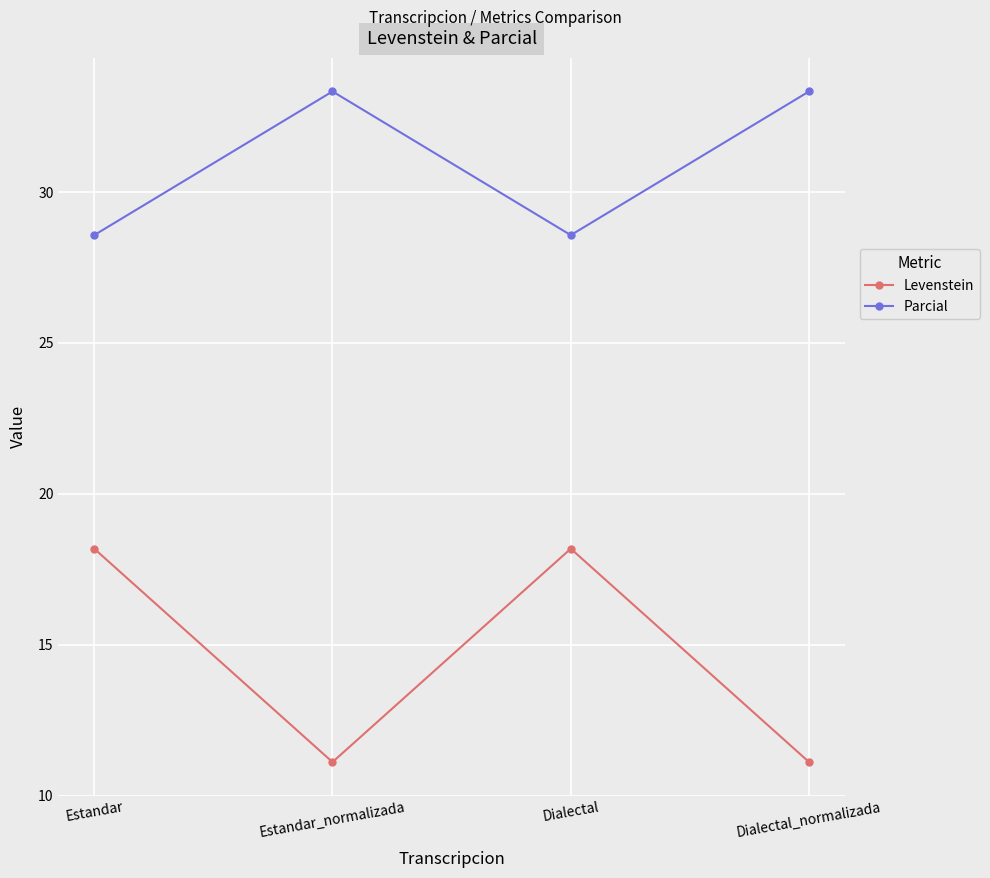

Which series has the largest range (max minus min)?

Levenstein